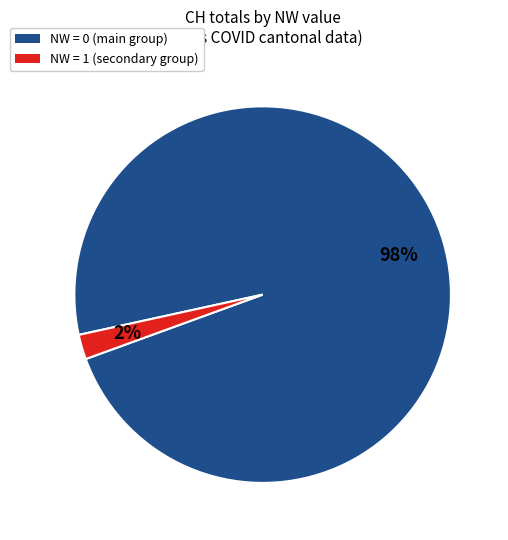

Count the number of slices in the pie.

2